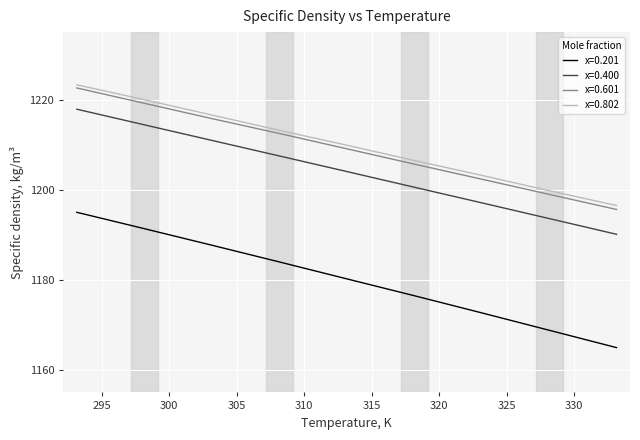

What is the smallest value displayed?

1165.0